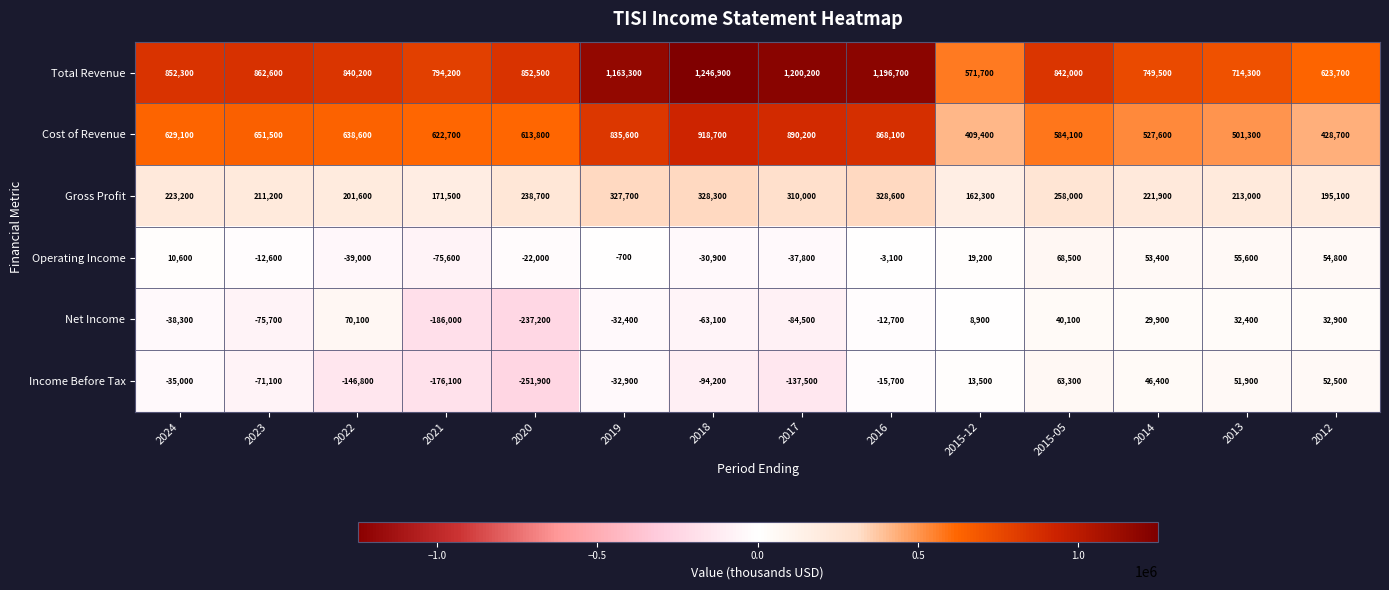

Is it true that Gross Profit equals 221900 at 2014?

True